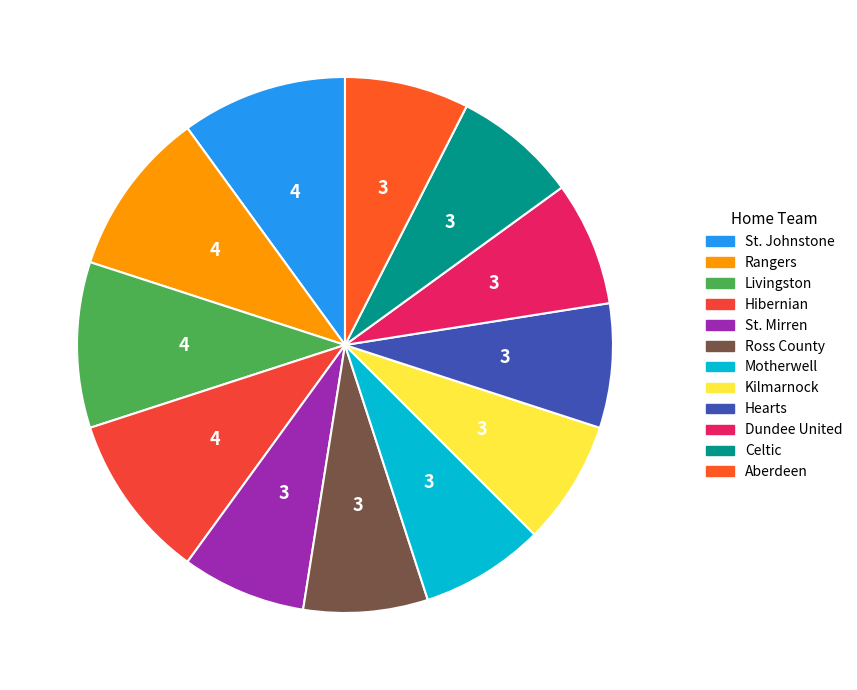

Is there any slice that represents more than half of the pie?

No